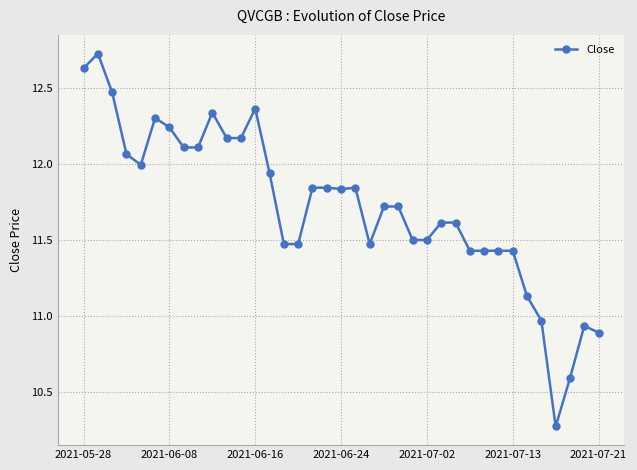

True or false: there are more than 2 points higher than both neighbors.

True